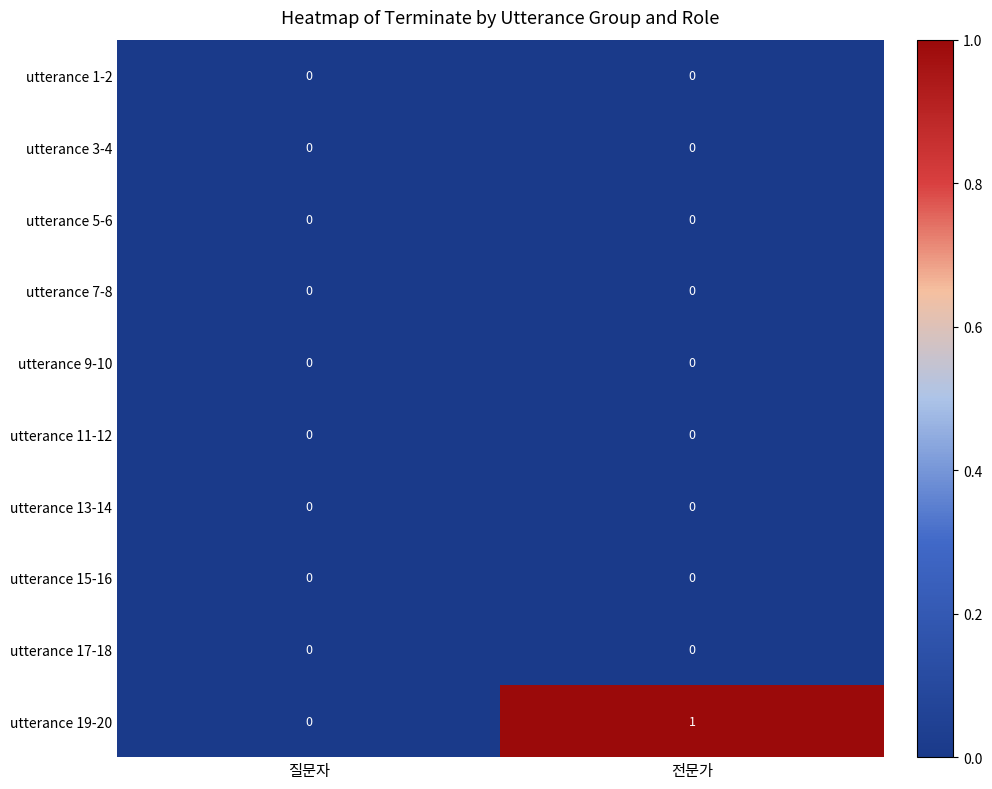

Which series changed the most between 질문자 and 전문가?

utterance 19-20